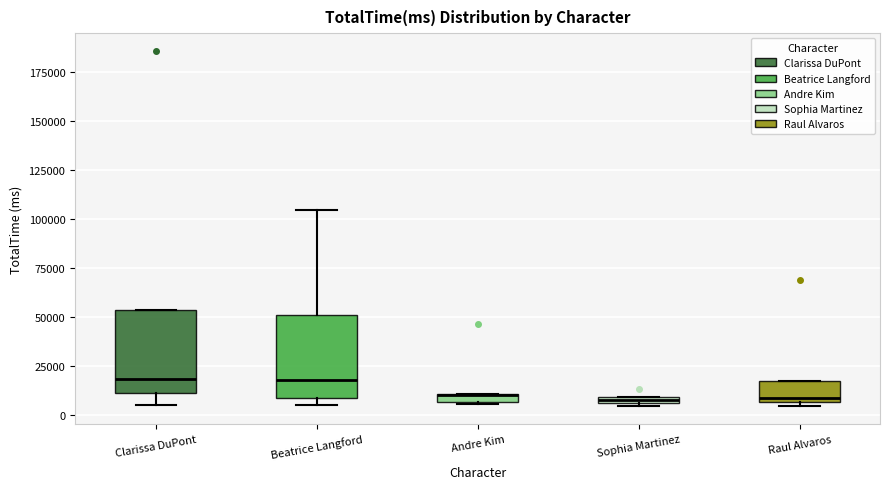

Where does the upper whisker of the box for Beatrice Langford end on the y-axis? The values are not printed on the chart, so give them approximately, as read against the axis.

105000